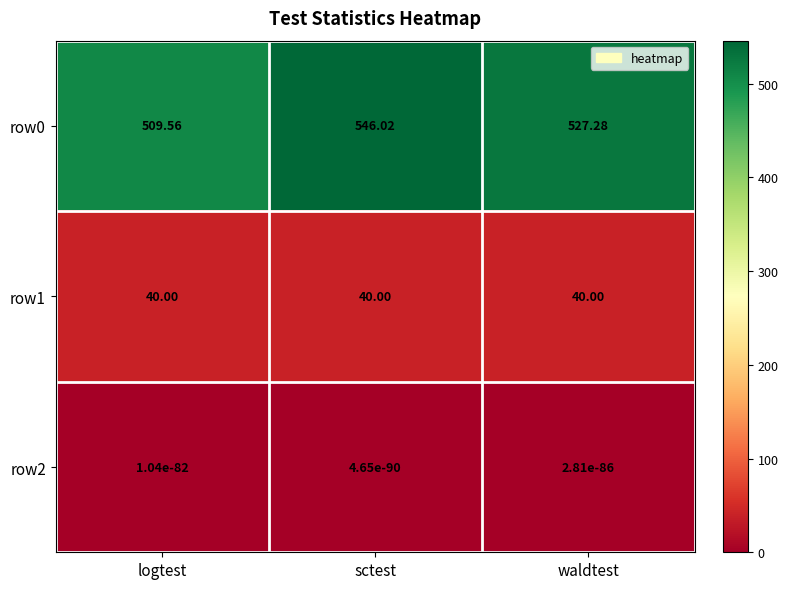

At which category is the sum across all series the highest?

sctest